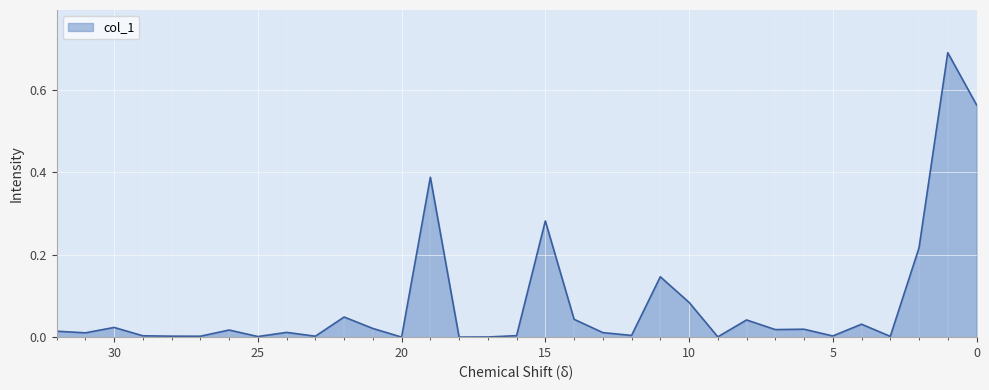

Is it true that the value at 6 is 0.0?

False